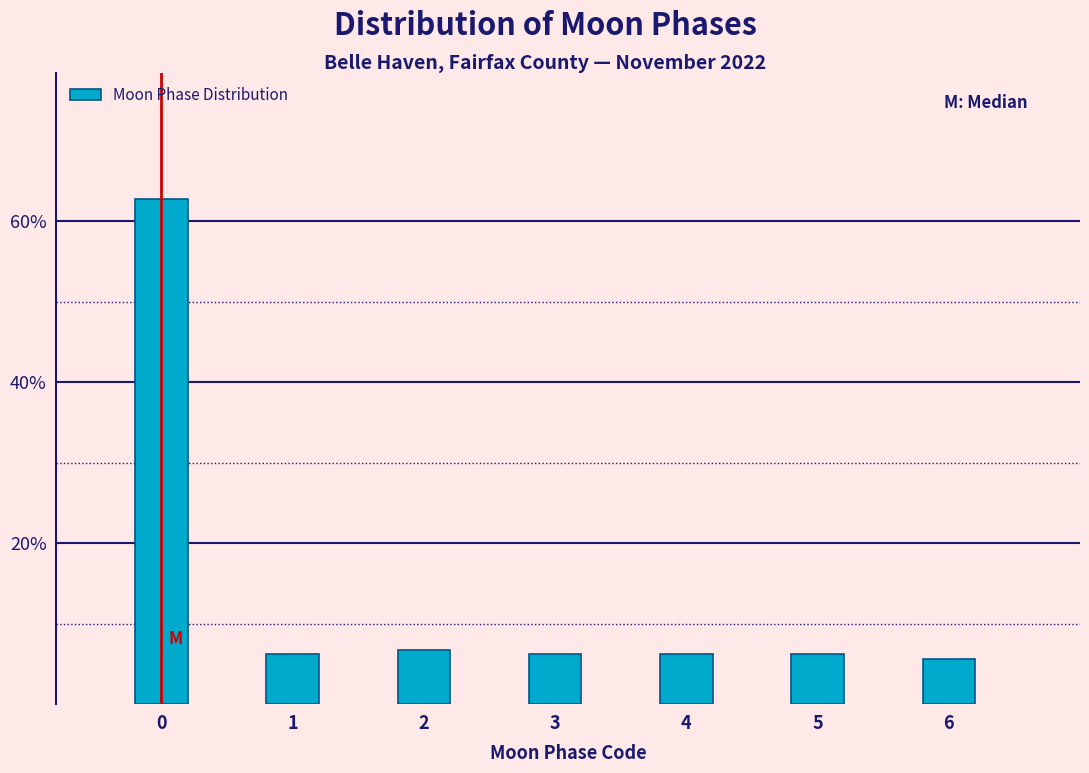

Reading left to right, what are all the values shown in this chart?

0=62.7	1=6.2	2=6.8	3=6.2	4=6.2	5=6.2	6=5.6